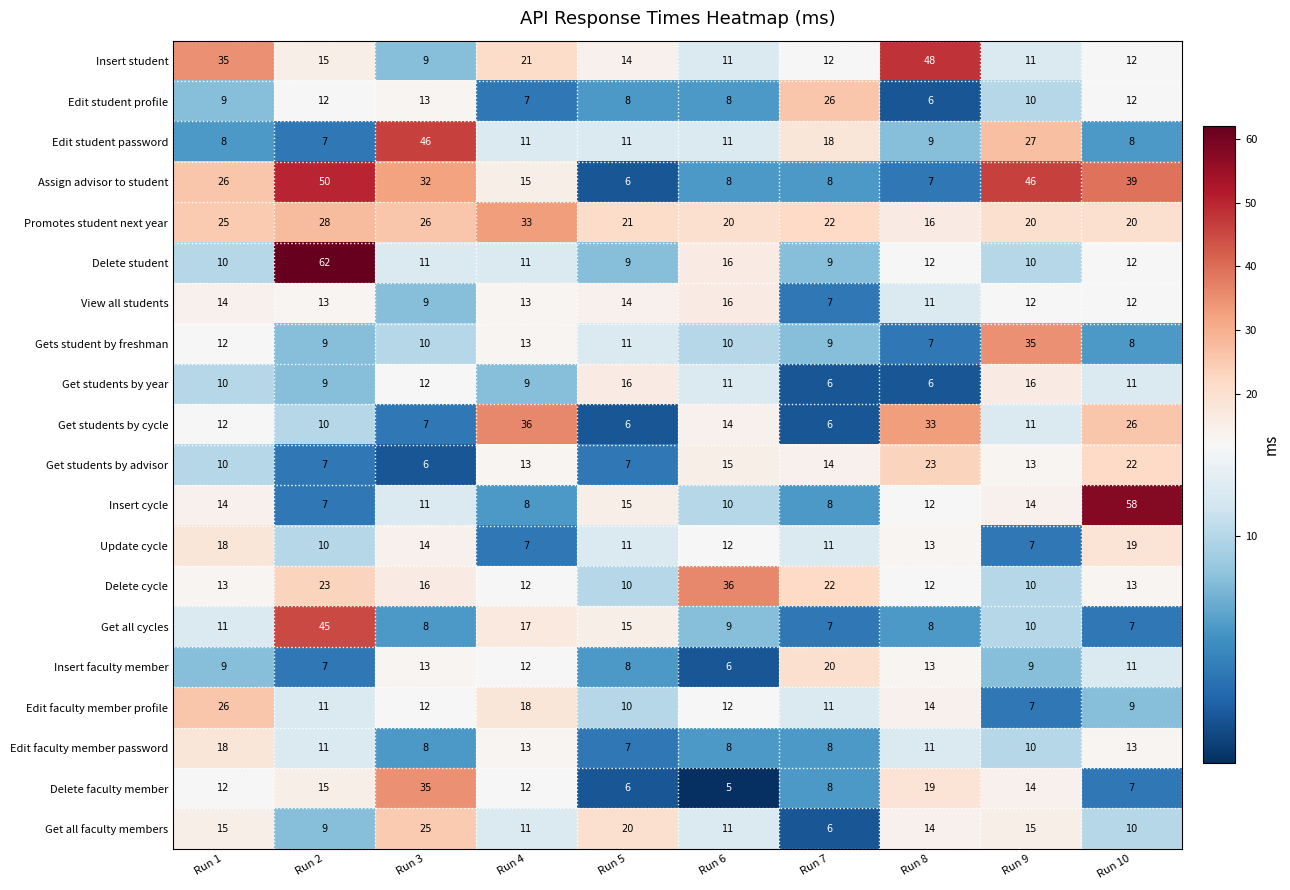

At which label does Edit student profile first exceed 10?

Run 2